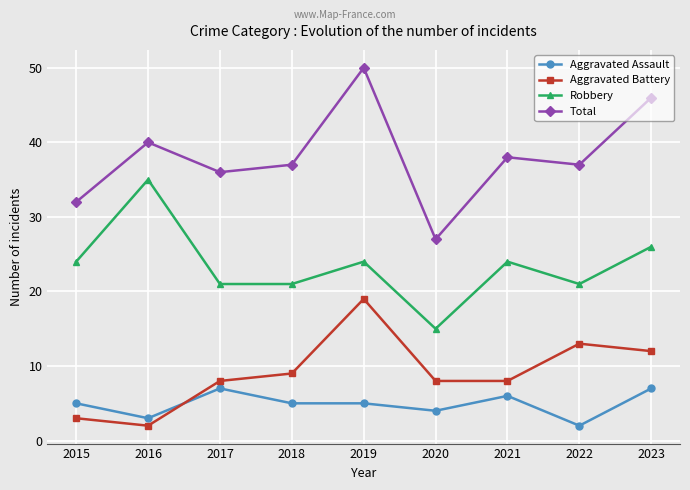

At which label is Aggravated Assault closest to 4?

2020